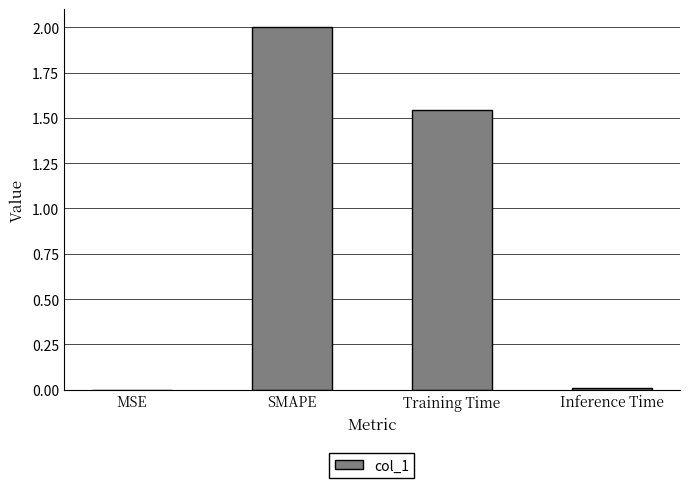

Where does the data first go above 1?

SMAPE